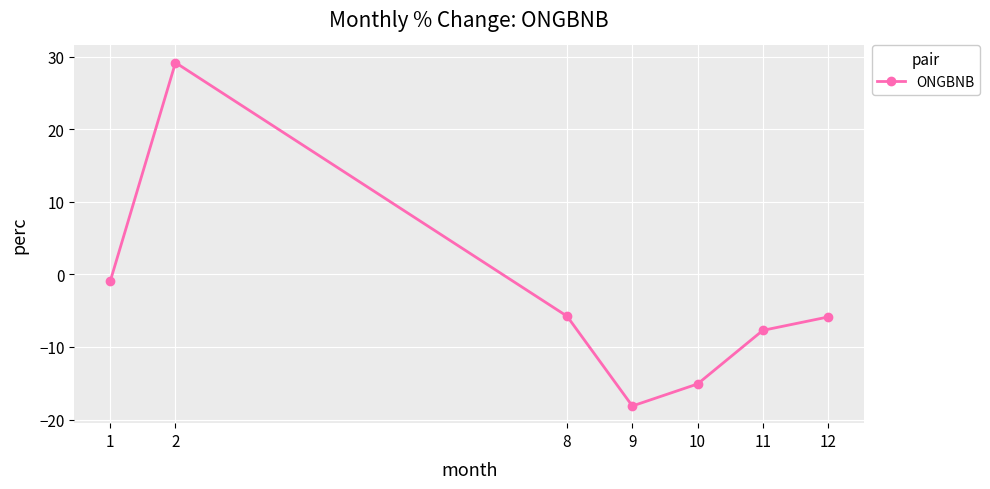

How many data points does each series have?

7